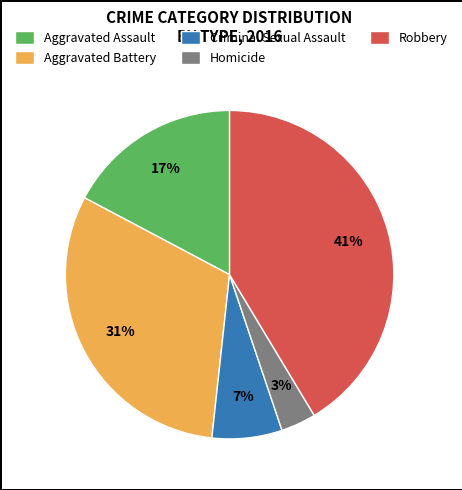

To the nearest percent, what portion does Homicide represent?

3%